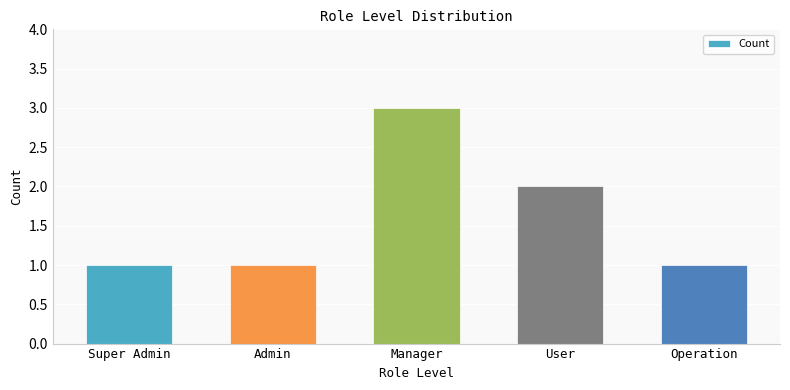

Count the values in the range 1 to 2.

4